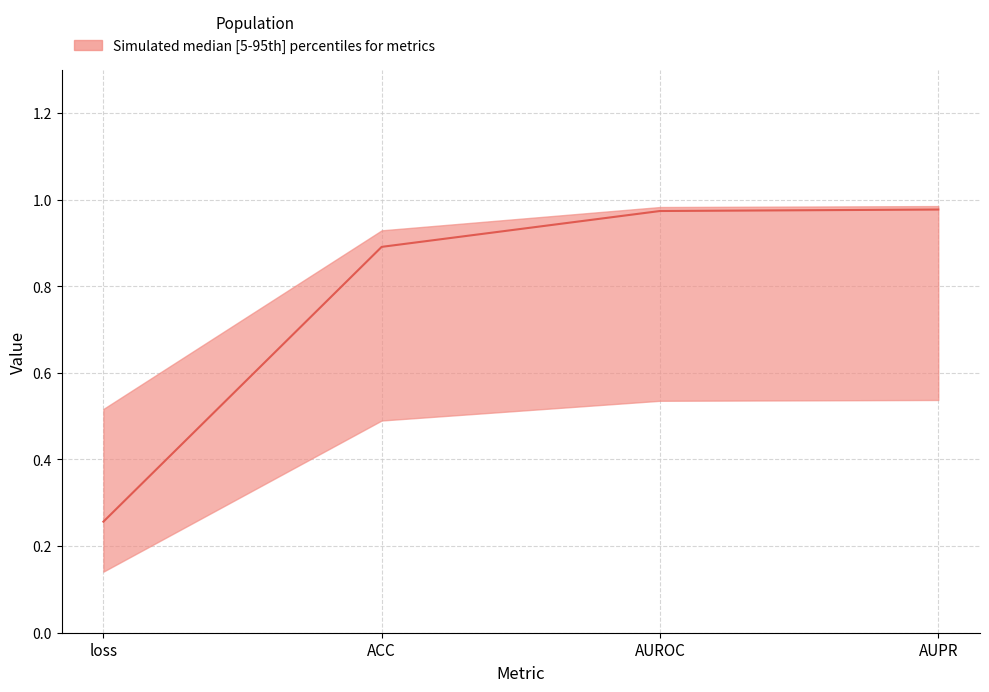

Is it true that the value at loss is 0.4?

False